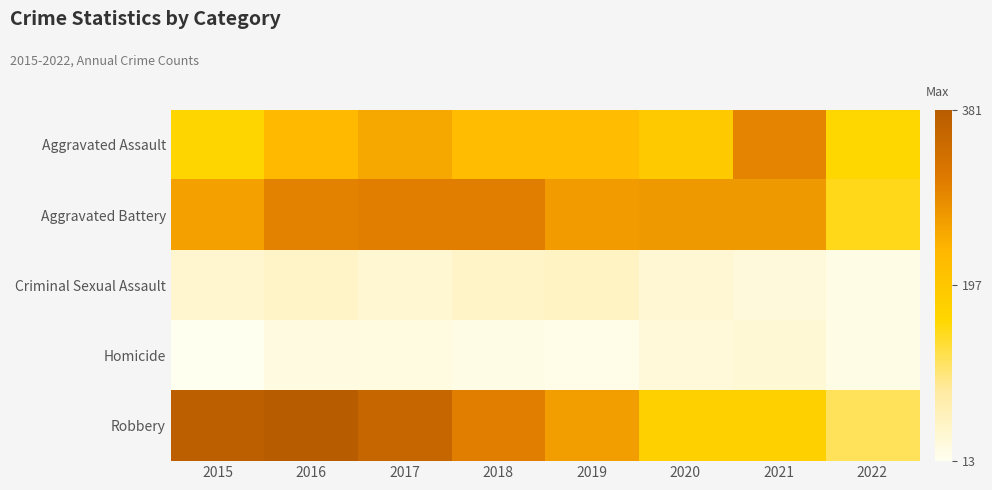

List the series in order of their peak value, highest first.

Robbery, Aggravated Battery, Aggravated Assault, Criminal Sexual Assault, Homicide